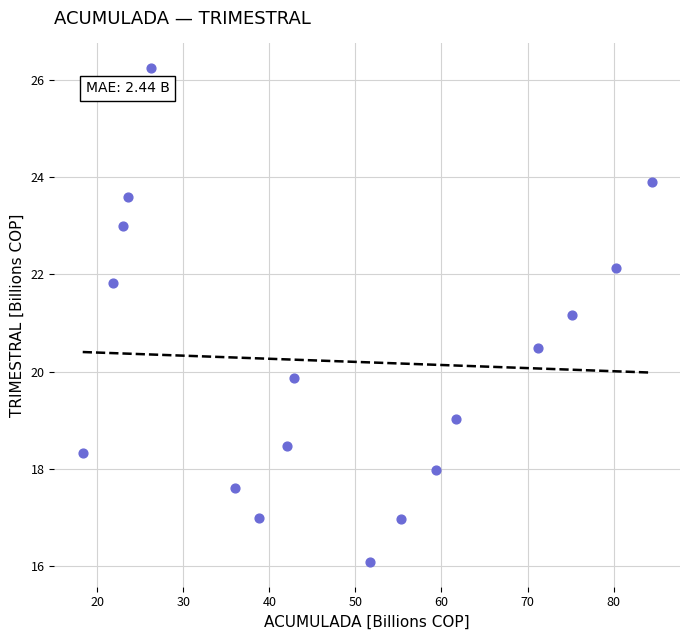

What Y value in the scatter plot is closest to 21?

21.2